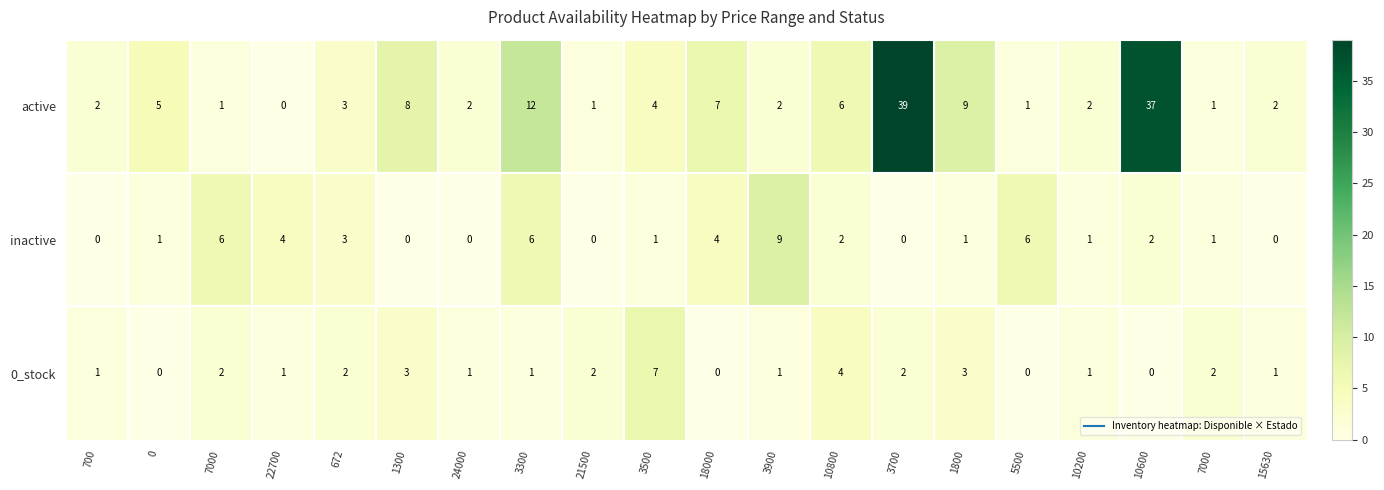

How many data points does each series have?

20